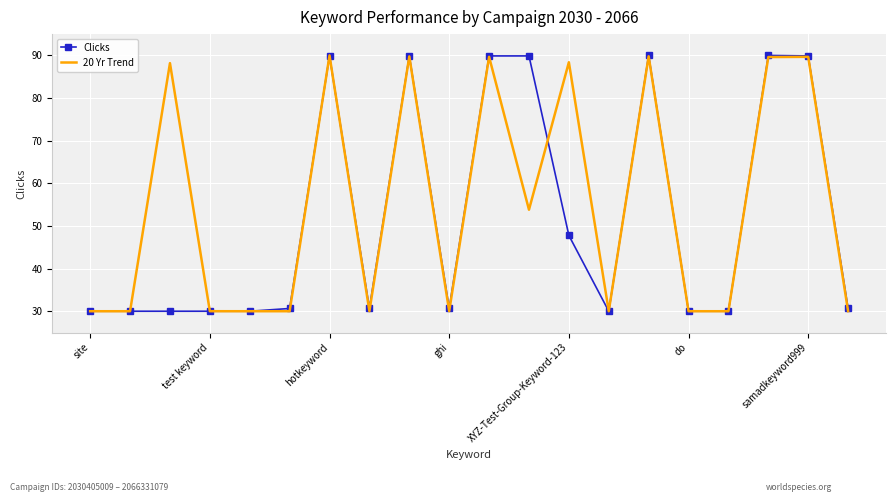

What is the minimum value for Clicks?

30.0